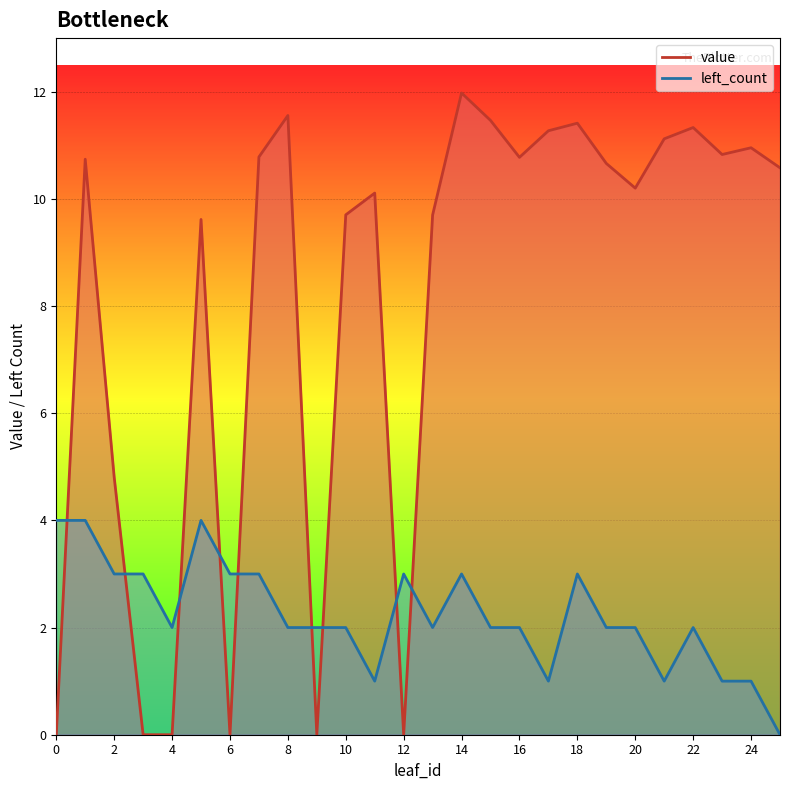

What are all the series names shown in the legend?

value, left_count